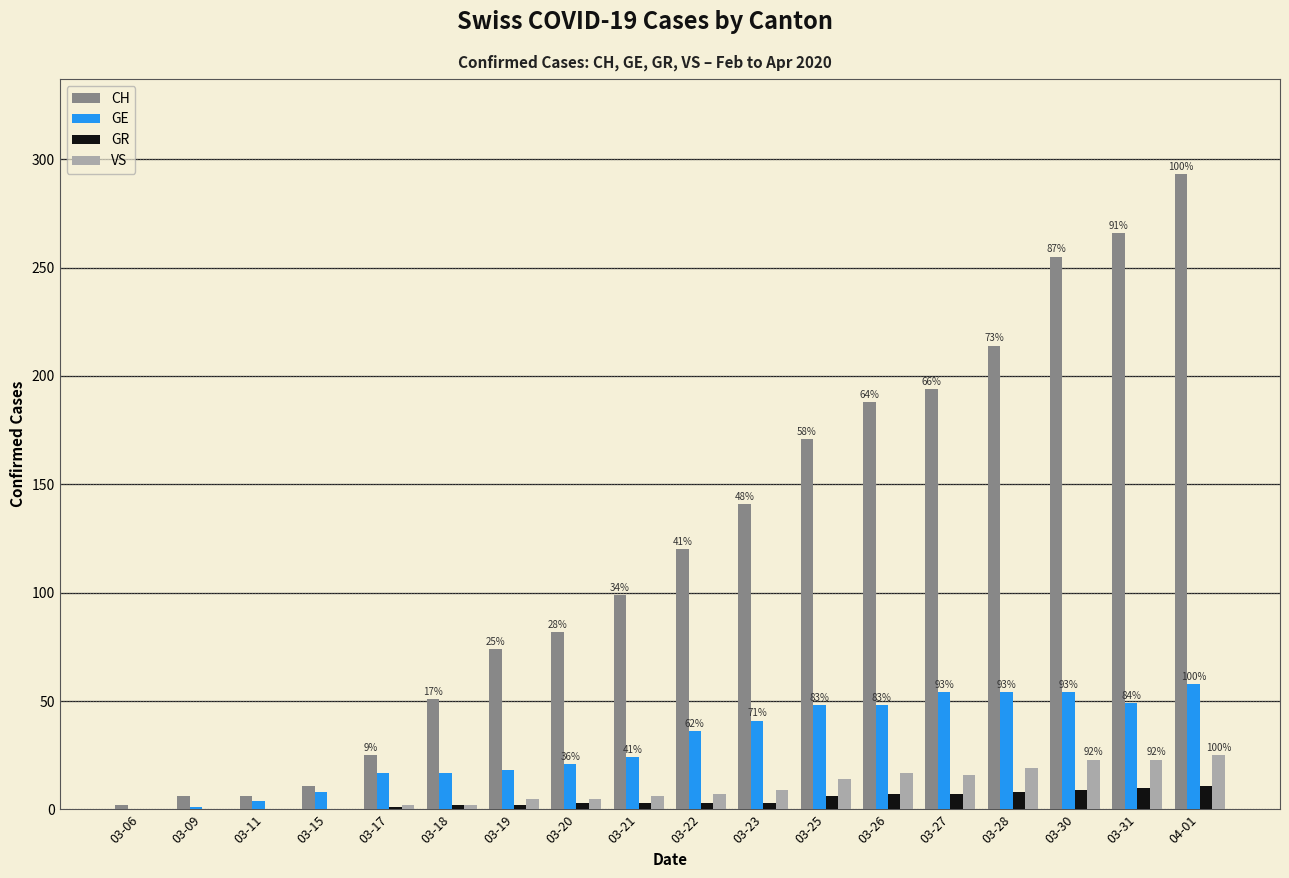

True or false: VS has a value of 35 at 03-30.

False